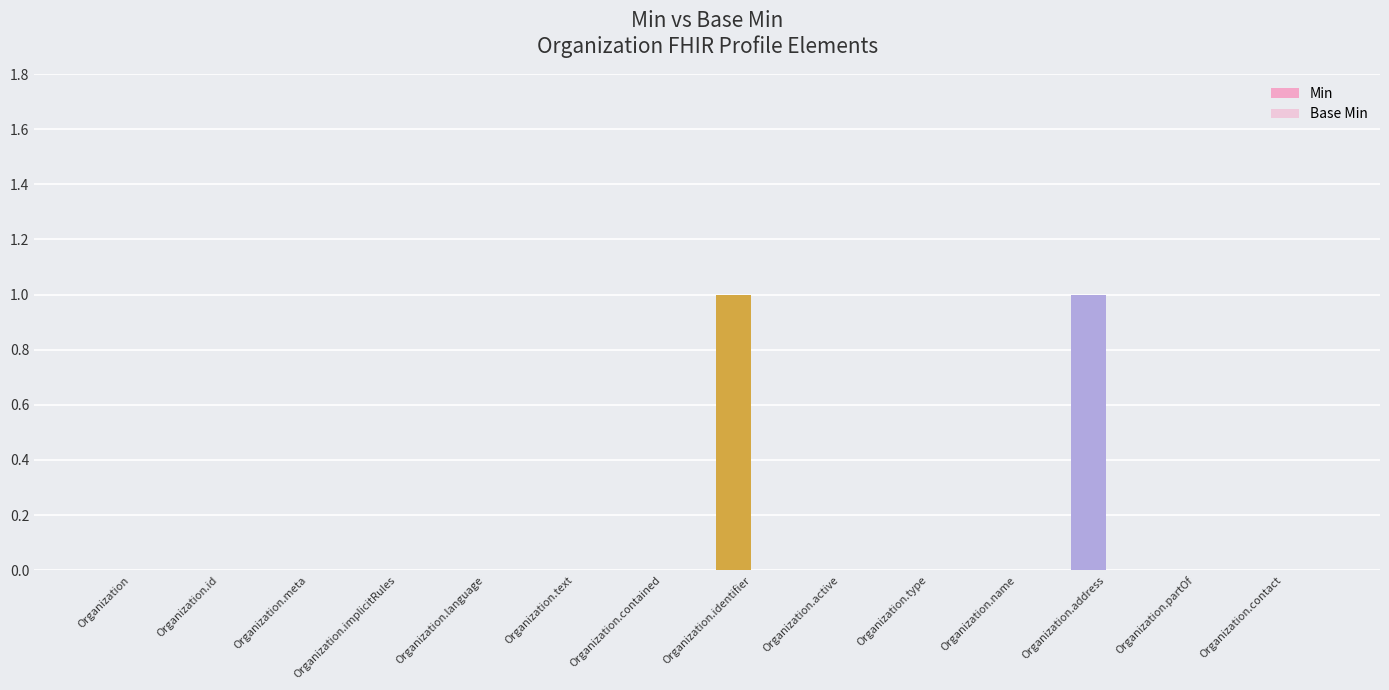

Reading left to right, extract all data points from this chart.

Min: 0	0	0	0	0	0	0	1	0	0	0	1	0	0
Base Min: 0	0	0	0	0	0	0	0	0	0	0	0	0	0